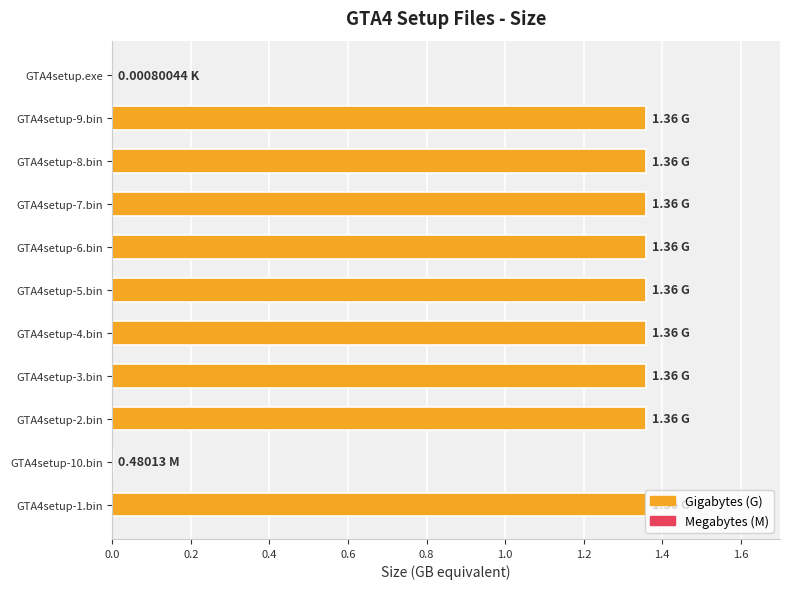

Approximately how many times larger is the value at GTA4setup-7.bin compared to GTA4setup-2.bin?

1.0